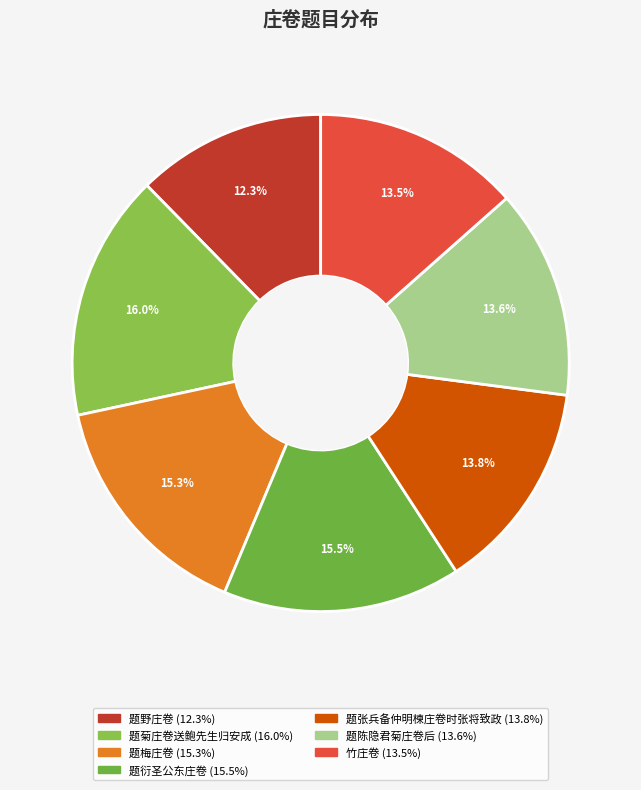

How many slices are in this pie chart?

7